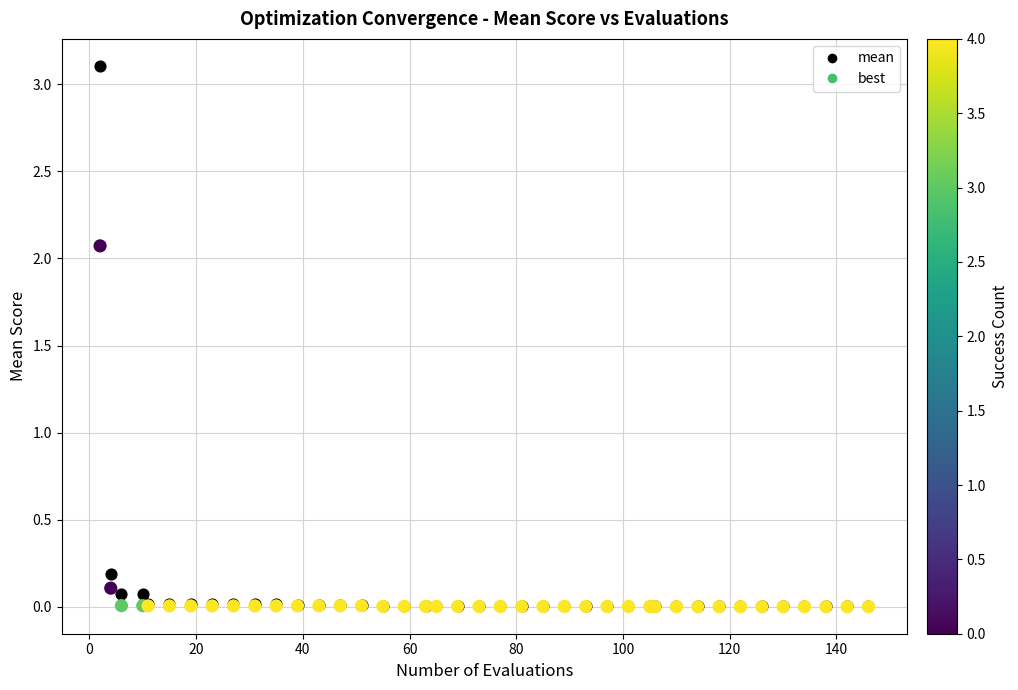

Which series contains the highest Y value?

mean